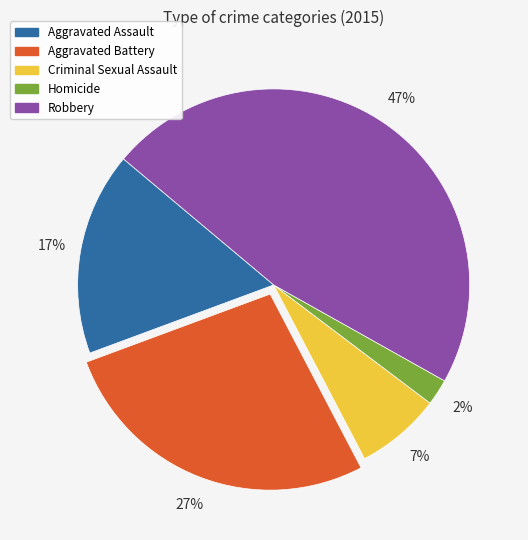

To the nearest percent, what is the average slice percentage?

20%